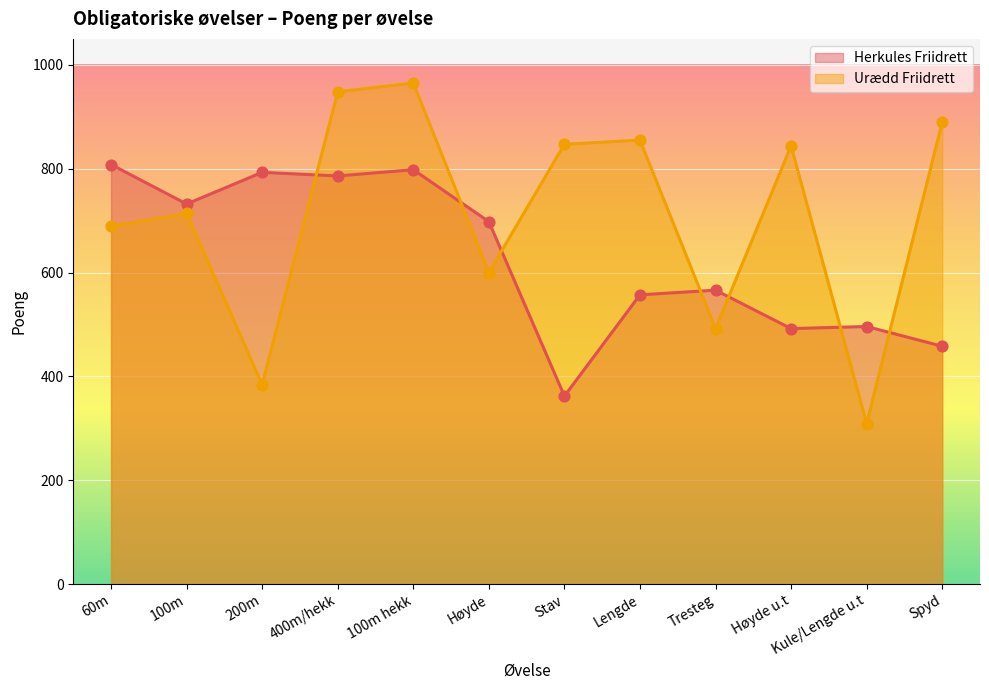

Which series reaches the maximum Y coordinate?

Urædd Friidrett